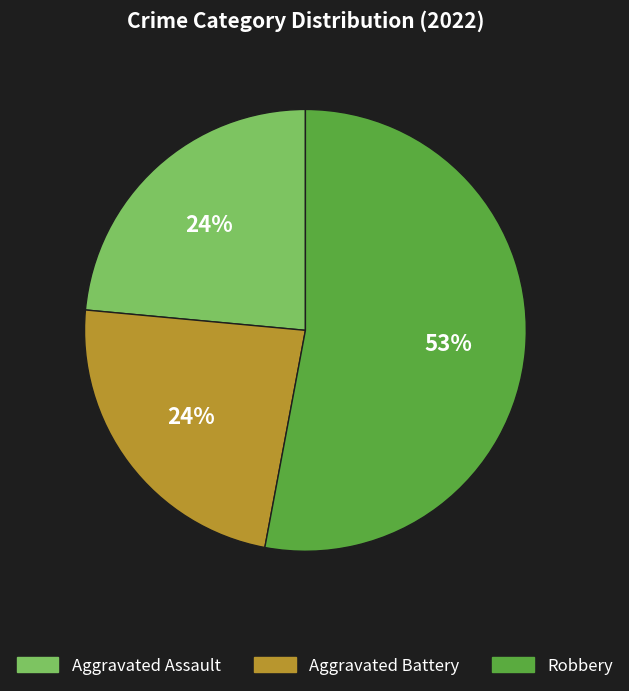

Which has a higher value, Robbery or Aggravated Assault?

Robbery